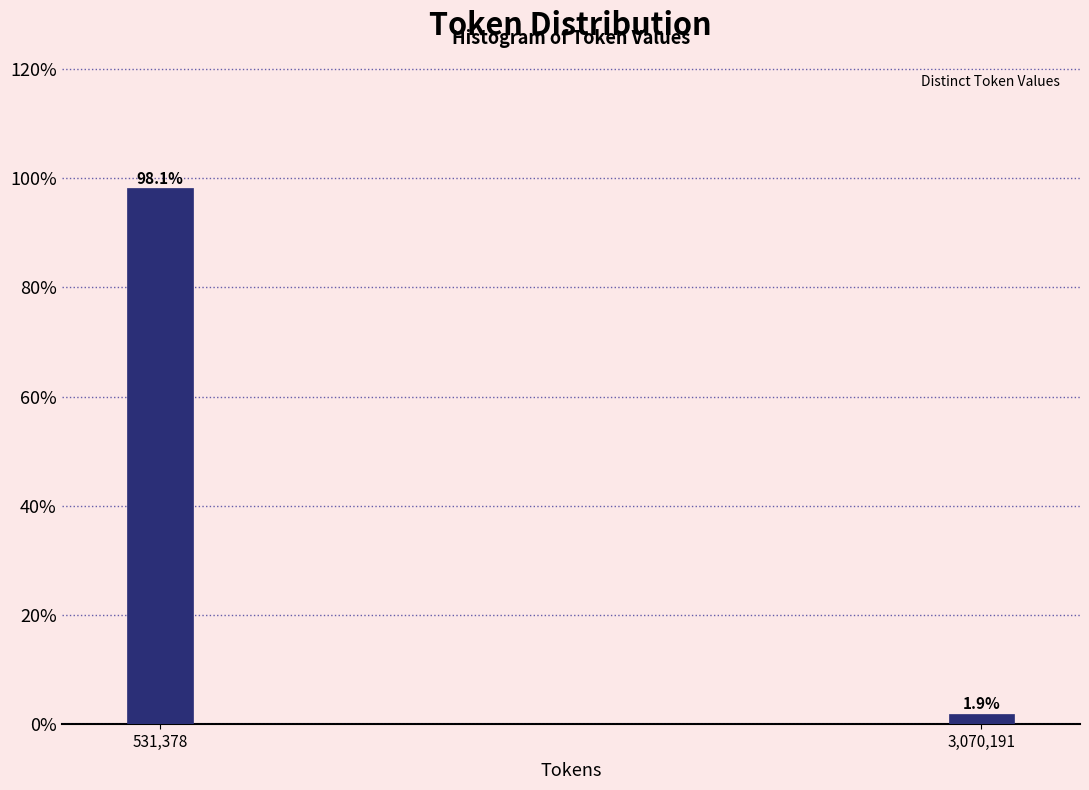

Reading left to right, transcribe all the data shown in this chart.

531,378=98.1	3,070,191=1.9